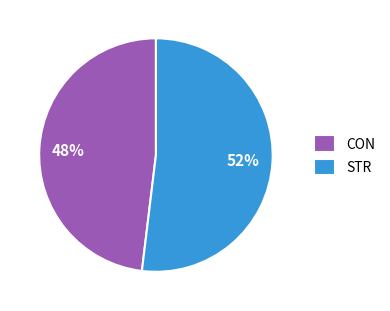

The STR slice represents 52% of the pie. True or false?

True